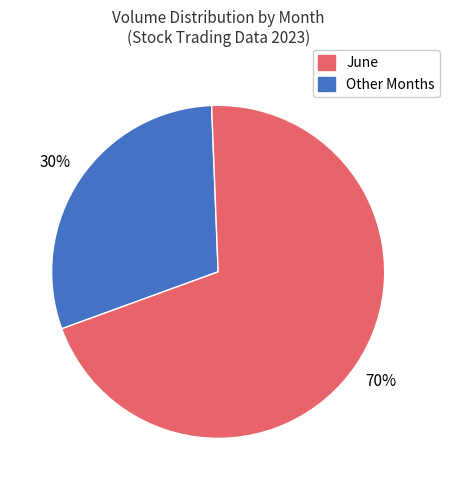

To the nearest percent, what is the difference between the largest and smallest slice percentages?

40%